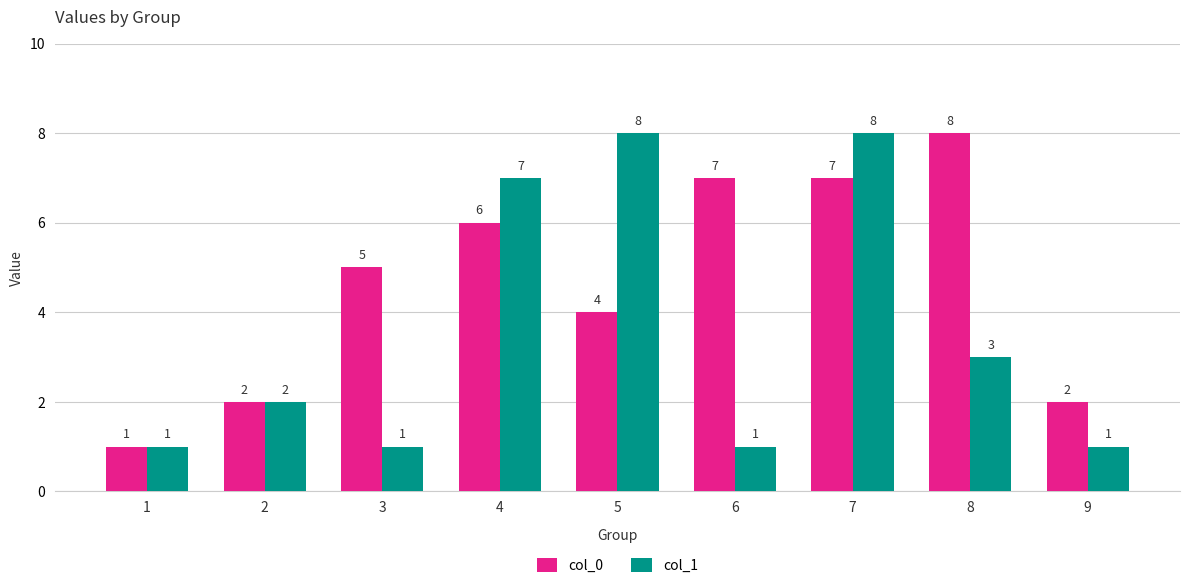

What is the average value of the col_1 series?

4